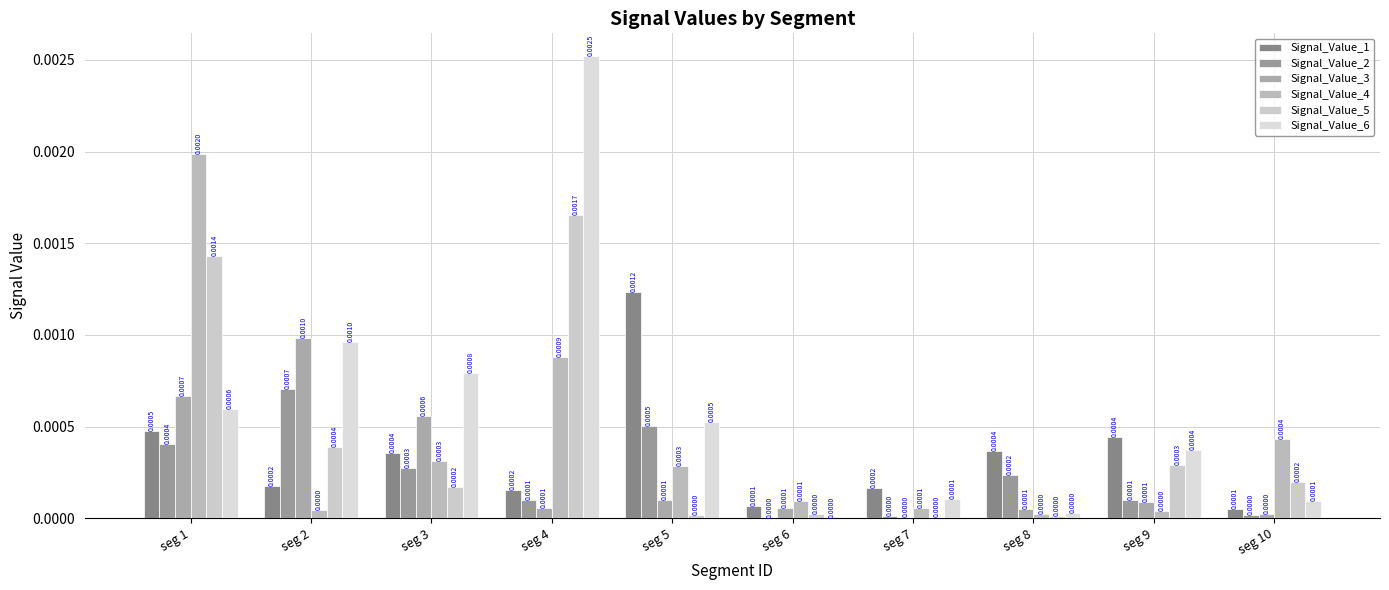

Is the value of Signal_Value_6 at seg 7 greater than the value of Signal_Value_2 at seg 6?

Yes